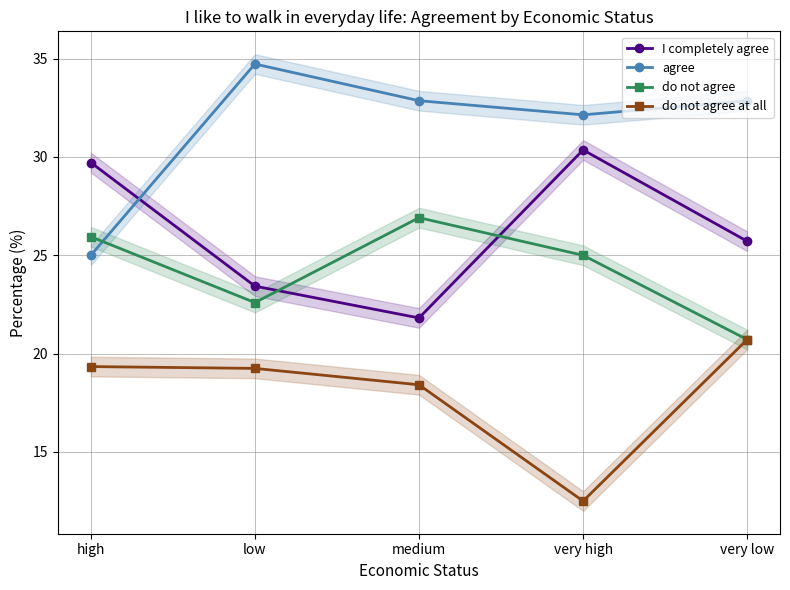

The value of do not agree at all at very low is 30.1. True or false?

False